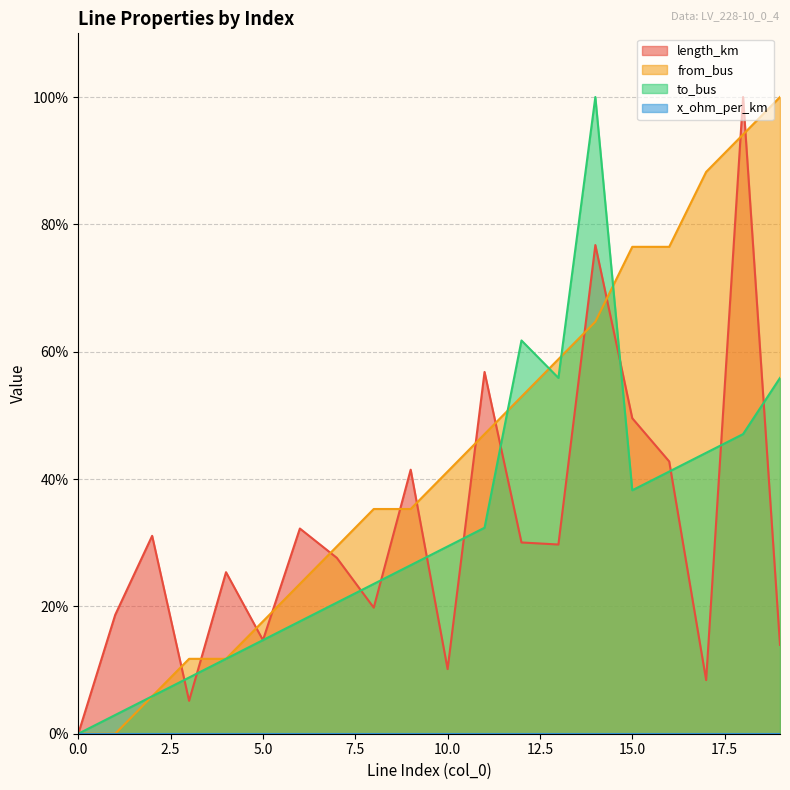

True or false: length_km and from_bus intersect in this chart.

True